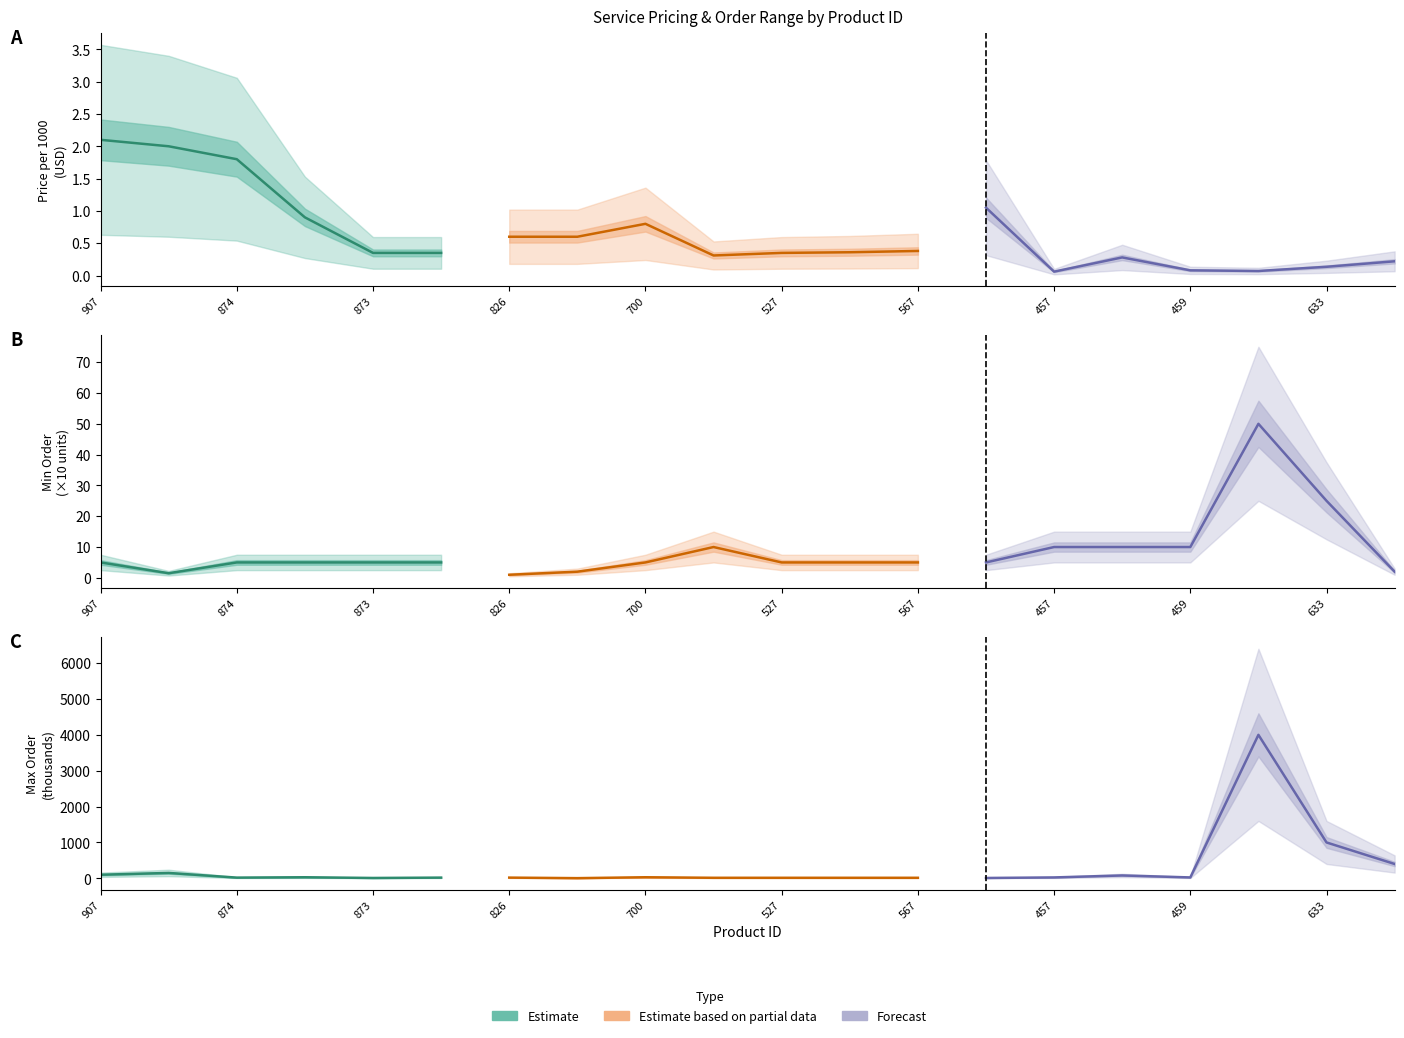

What is the sum of the Max values at 907 and 874?

120.0